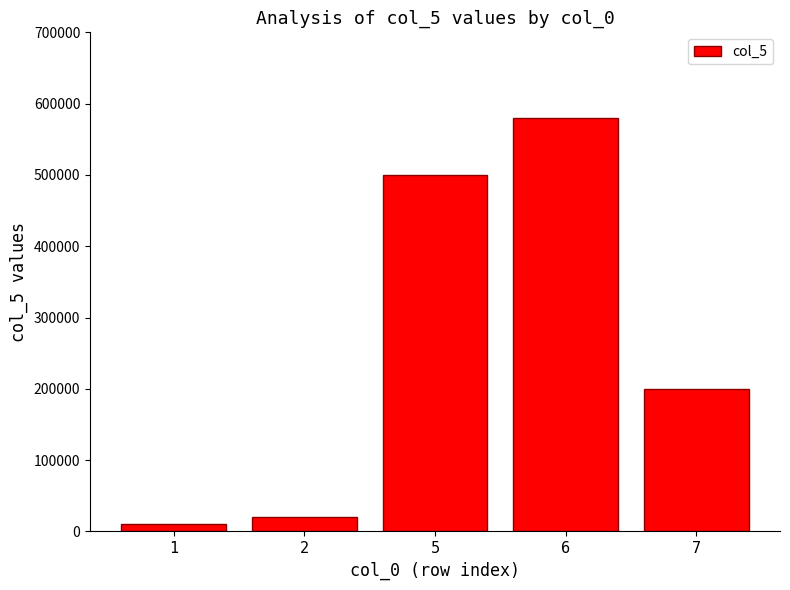

What is the greatest value displayed?

580000